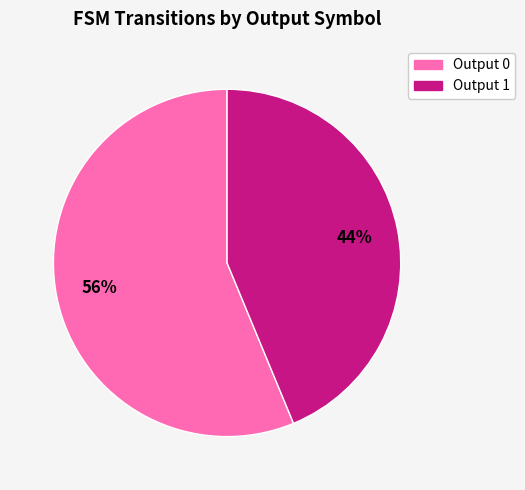

Is there a majority slice in this chart?

Yes